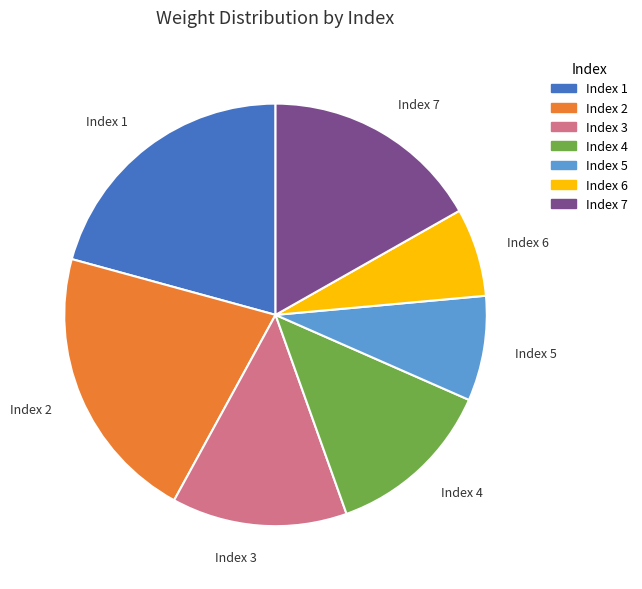

Is there a majority slice in this chart?

No